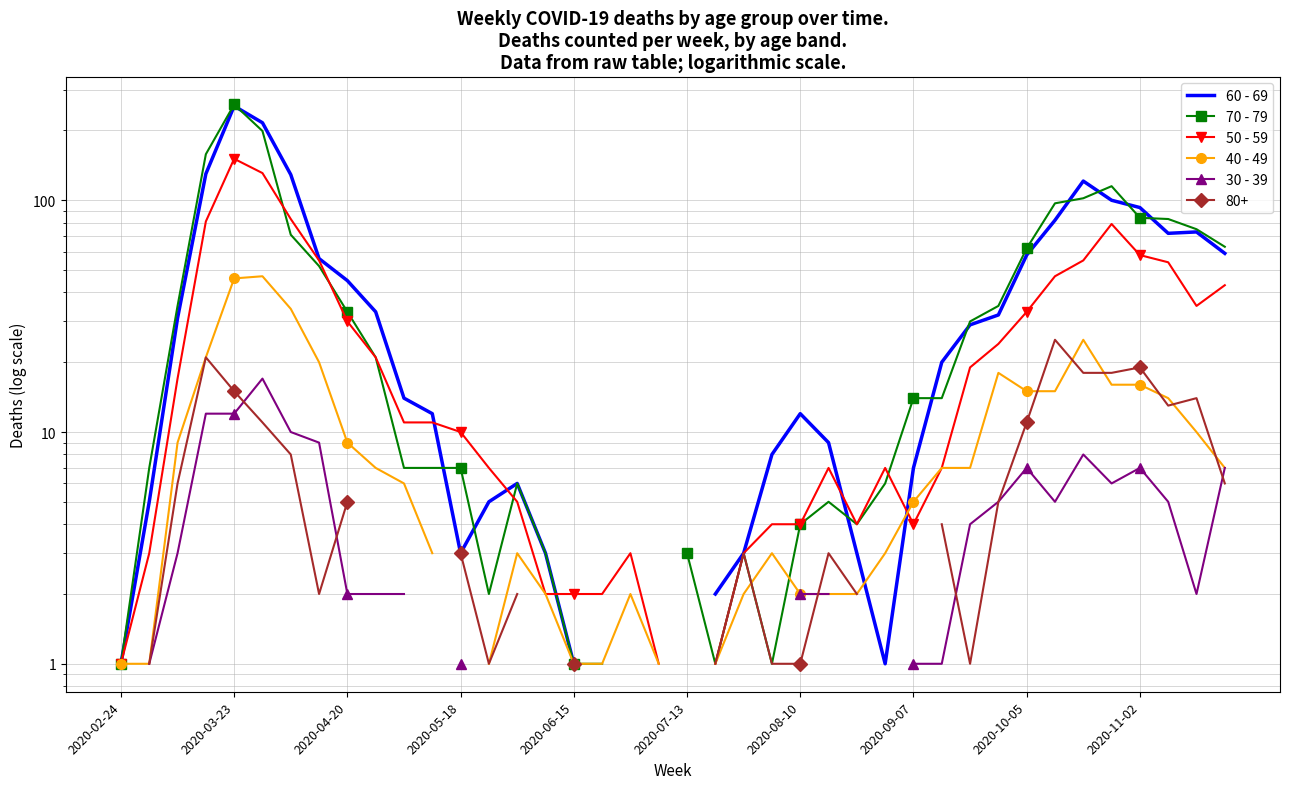

The value of 40 - 49 at 2020-02-24 is 0.5. True or false?

False